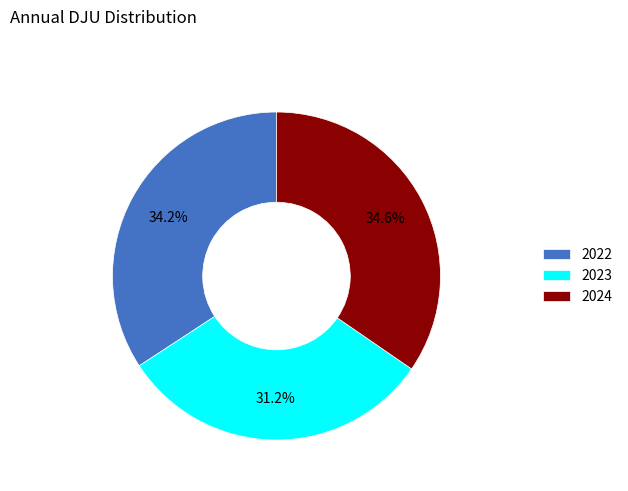

To the nearest percent, what percentage of the pie is 2023?

31%